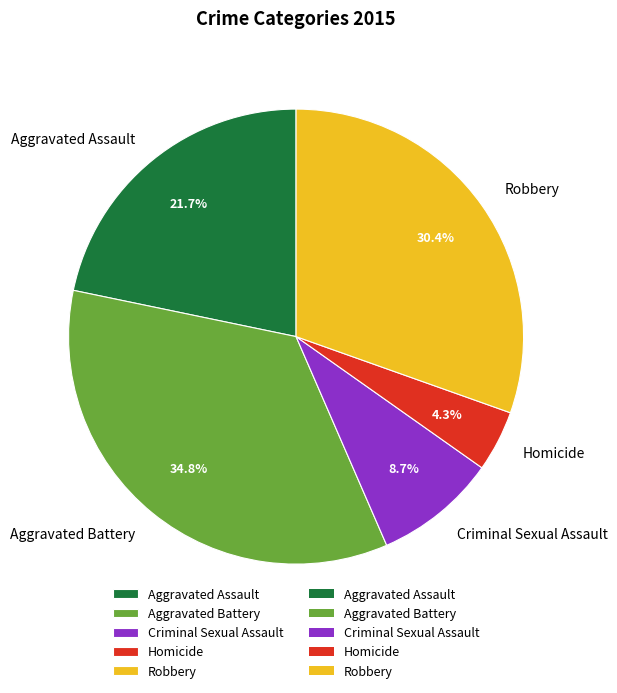

Which slice is the smallest?

Homicide